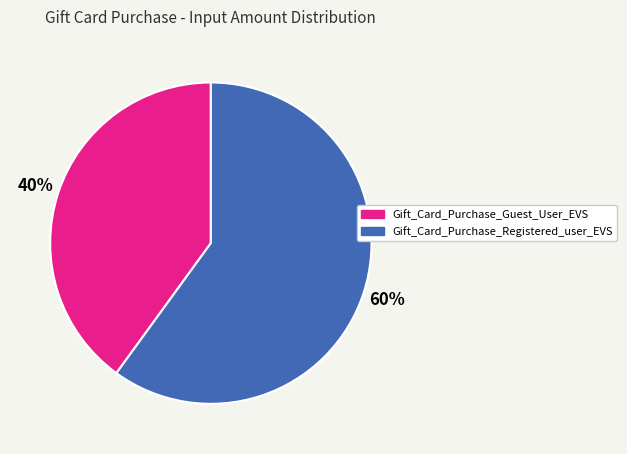

To the nearest percent, what percentage of the pie is Gift_Card_Purchase_Registered_user_EVS?

60%